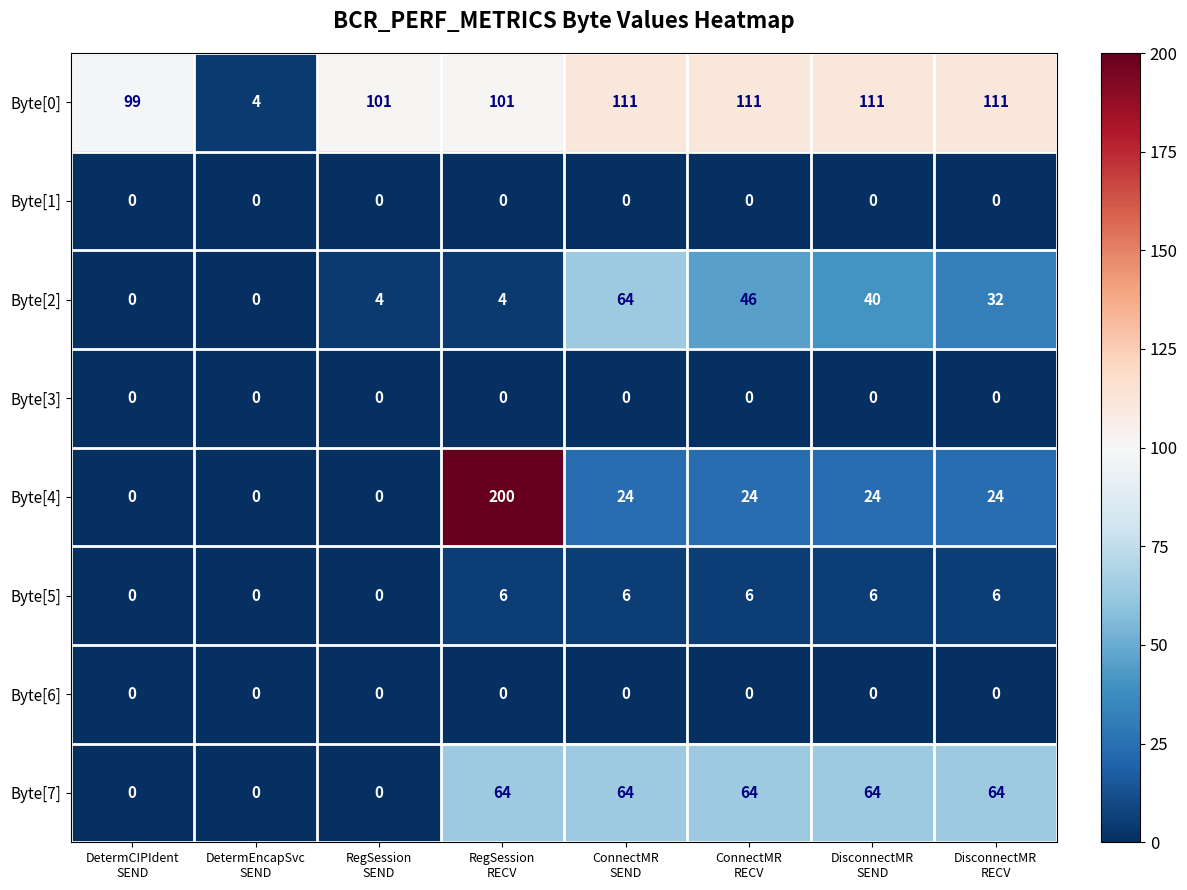

What is the difference between the maximum and second lowest values in the Byte[5] series?

6